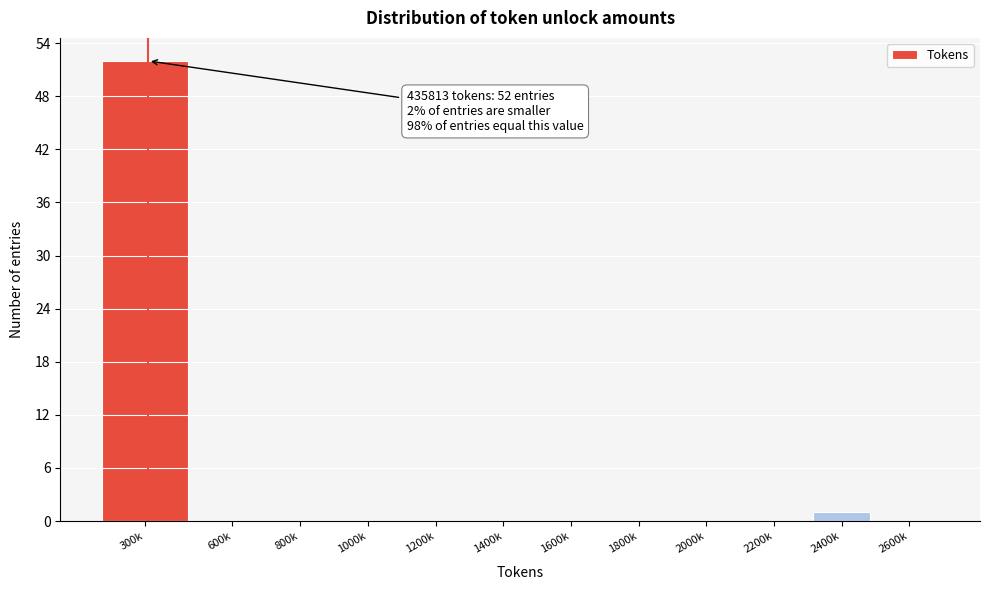

Reading left to right, what are all the values shown in this chart?

300k=52	600k=0	800k=0	1000k=0	1200k=0	1400k=0	1600k=0	1800k=0	2000k=0	2200k=0	2400k=1	2600k=0